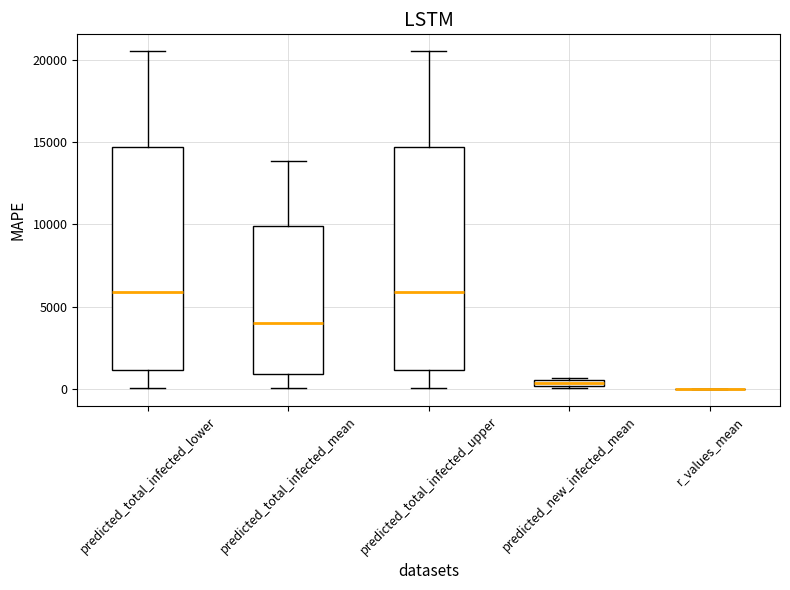

Where does the upper whisker of the box for predicted_total_infected_upper end on the y-axis? The values are not printed on the chart, so give them approximately, as read against the axis.

20500